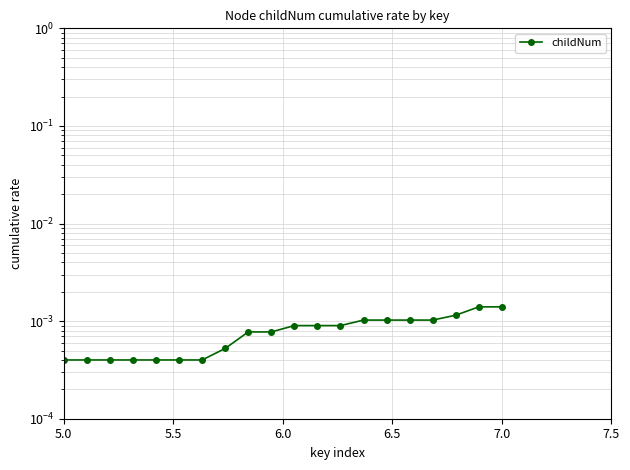

How many values are between 0 and 1?

20